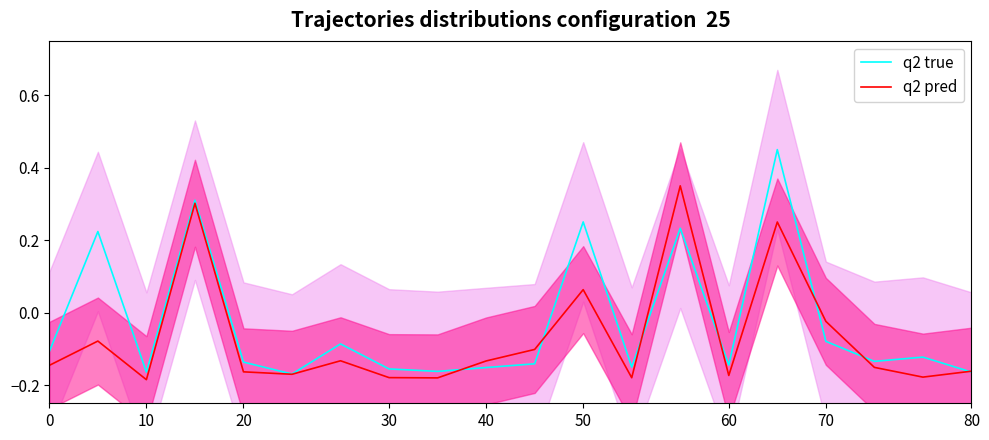

Rank the series by their maximum value, from highest to lowest.

q2 true, q2 pred